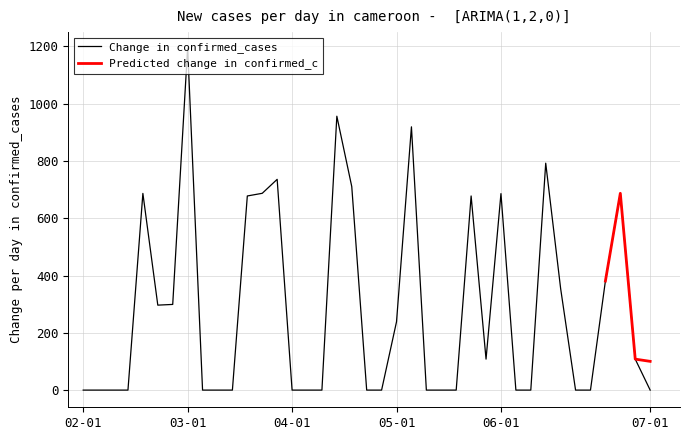

The chart shows a value of 0.0 at 1. True or false?

True